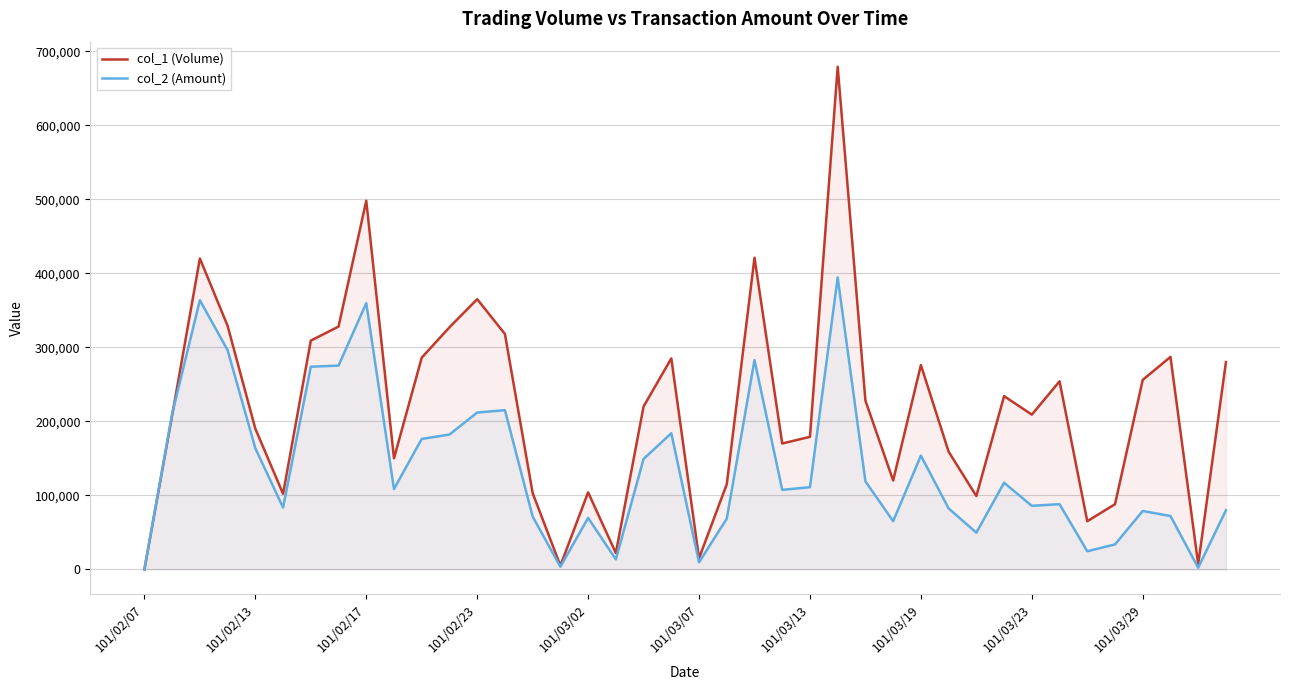

Reading right to left, transcribe all the data shown in this chart.

col_1 (Volume): 280000	7000	287000	256000	88000	65000	254000	209000	234000	99000	159000	276000	120000	228000	679000	179000	170000	421000	115000	15000	285000	220000	22000	104000	5000	103000	318000	365000	327000	286000	150000	498000	328000	309000	102000	190000	329000	420000	208000	0
col_2 (Amount): 79800	2150	72040	78830	33640	24400	88050	85770	116990	49500	82290	153600	65080	118860	394510	110970	107400	282830	68450	9450	183880	149160	13420	69480	3450	71330	215050	211840	182110	176150	108500	359640	275260	273770	83460	163600	296130	363590	210280	0